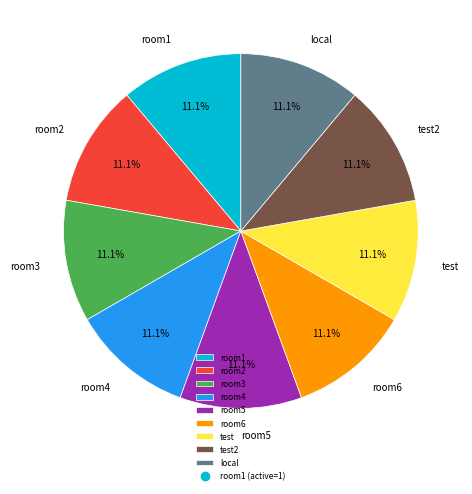

Combined, what portion of the pie is room3 and test2?

22.2%